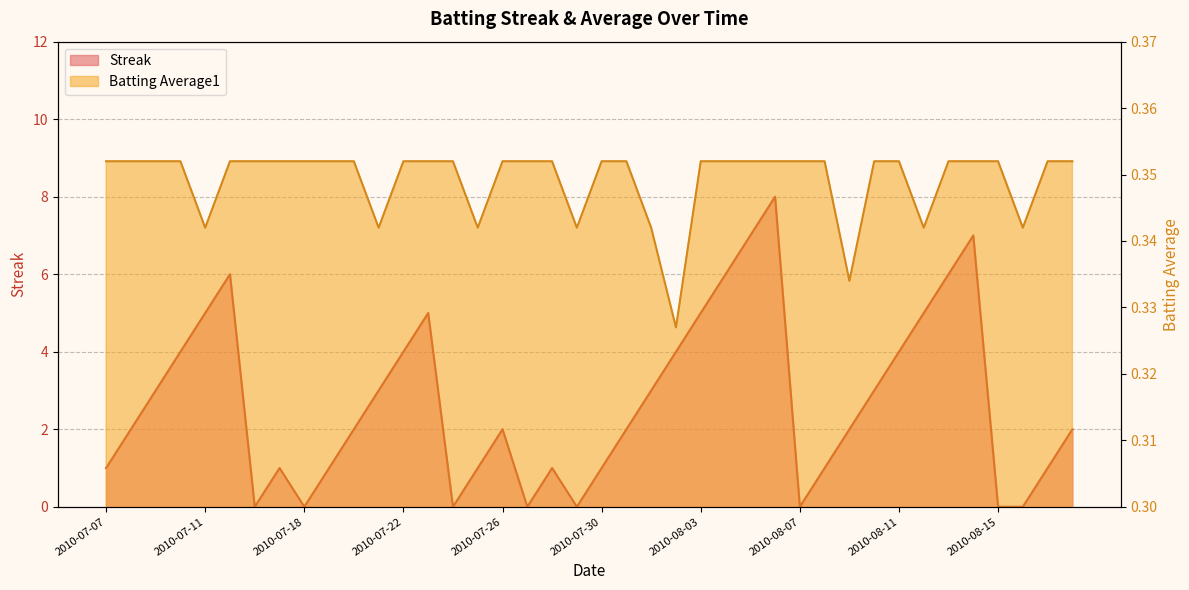

Does the chart display data point markers on the line(s)?

No